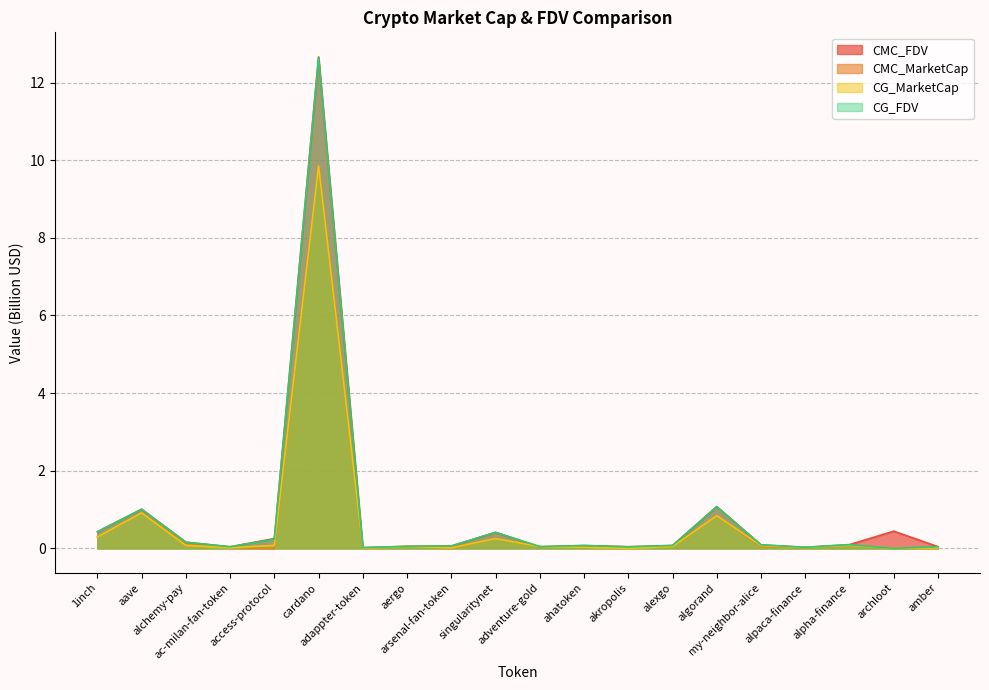

The value of CG_FDV at 1inch is 0.4. True or false?

True